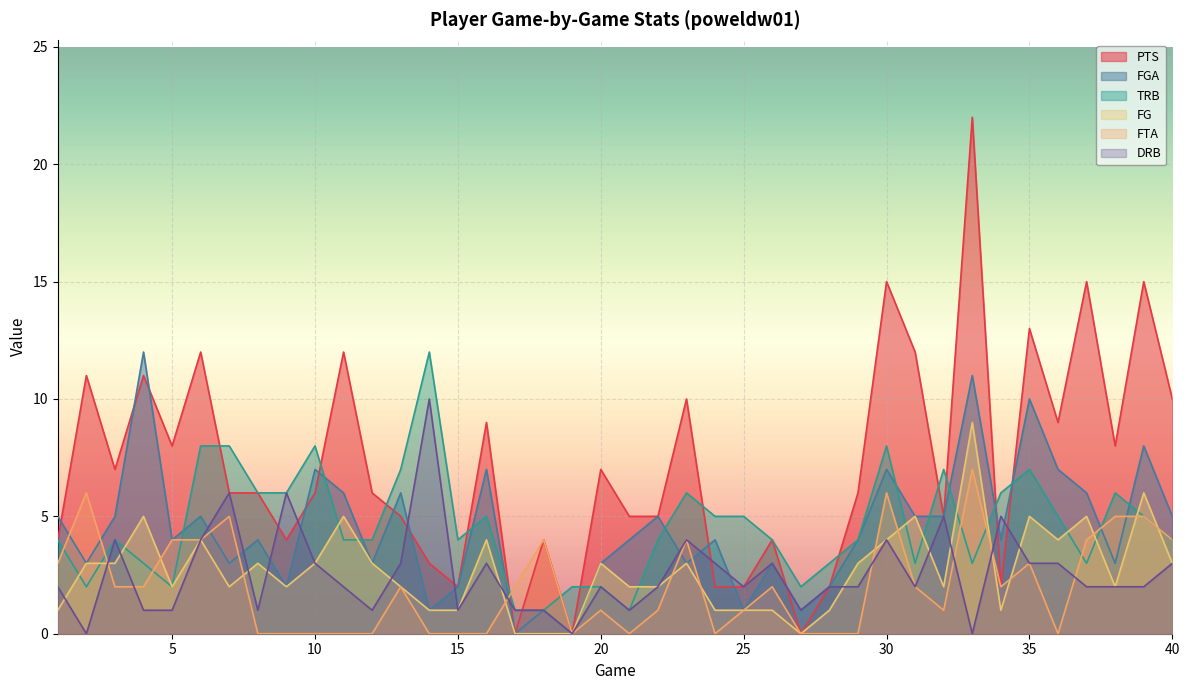

True or false: DRB and FGA intersect in this chart.

True